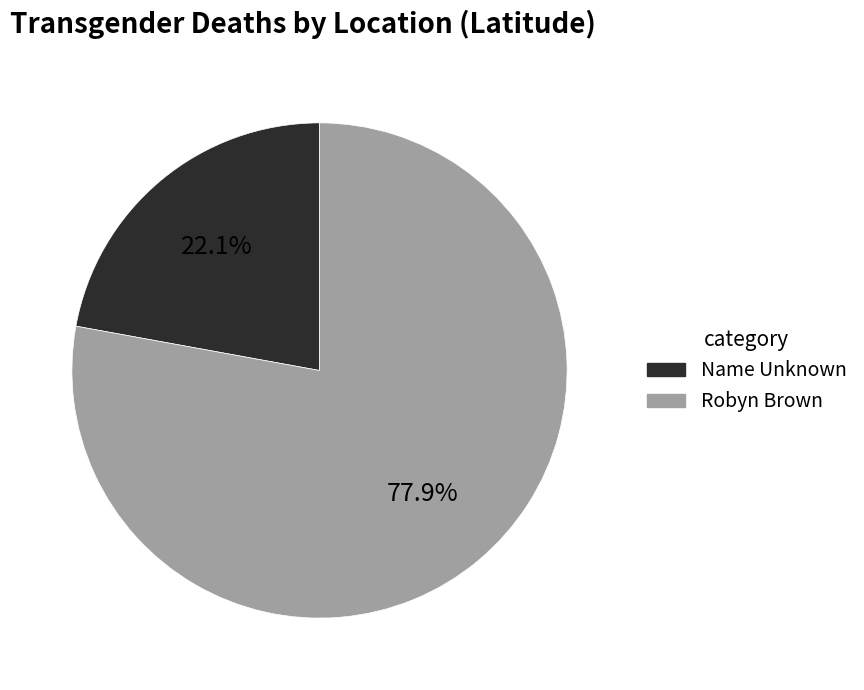

Which has a higher value, Name Unknown or Robyn Brown?

Robyn Brown